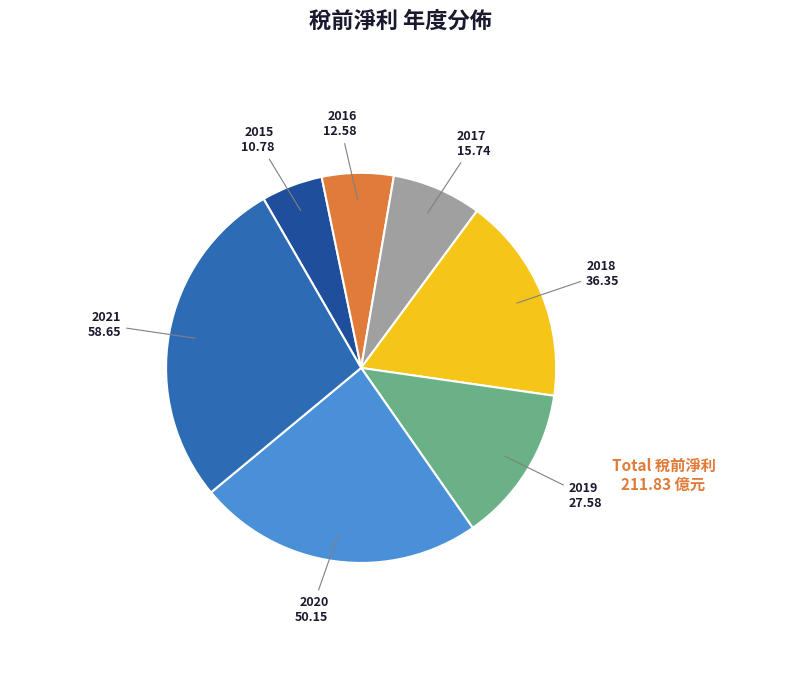

Is there any slice that represents more than half of the pie?

No